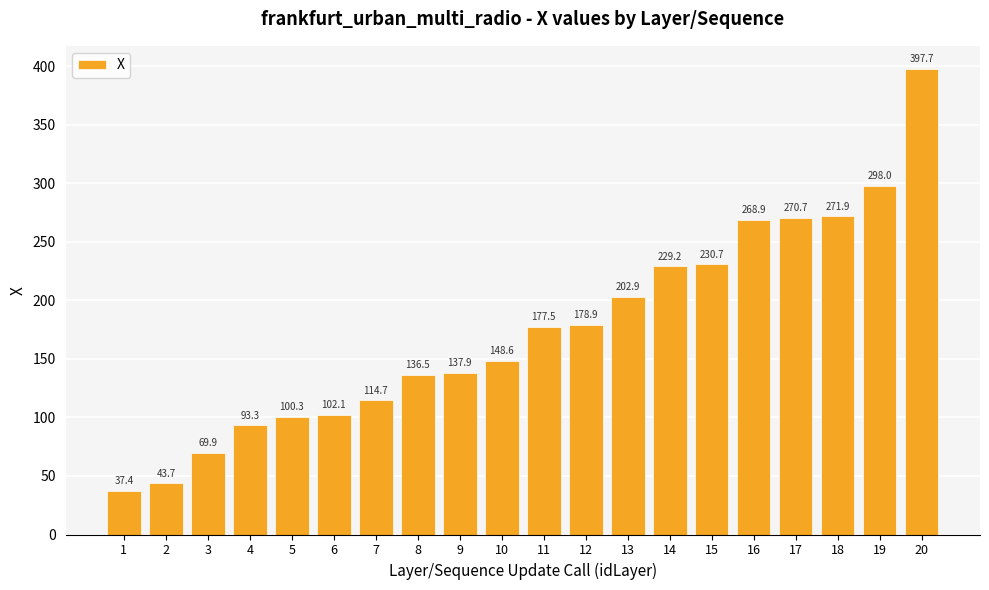

Reading left to right, extract all data points from this chart.

1=37.4	2=43.7	3=69.9	4=93.3	5=100.3	6=102.1	7=114.7	8=136.5	9=137.9	10=148.6	11=177.5	12=178.9	13=202.9	14=229.2	15=230.7	16=268.9	17=270.7	18=271.9	19=298.0	20=397.7